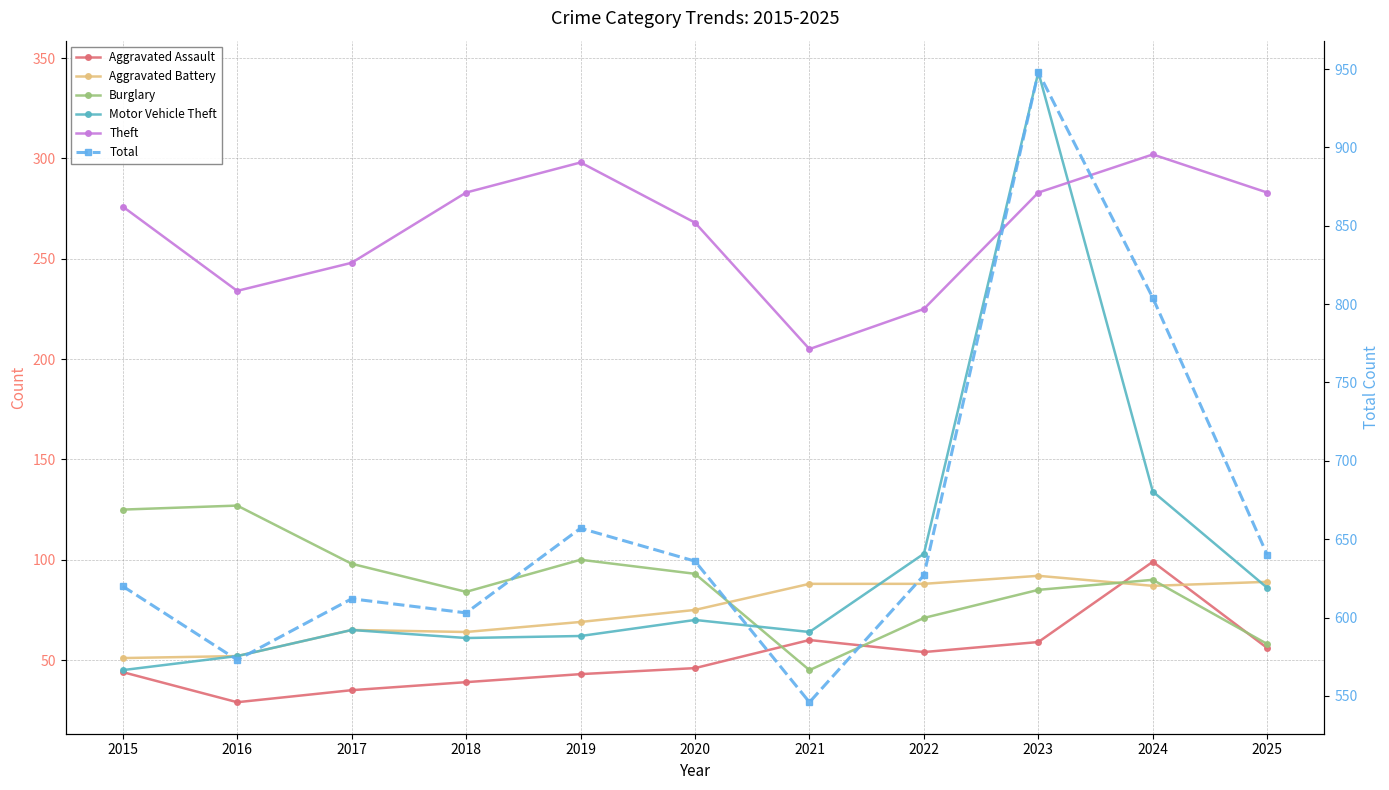

Reading right to left, extract all data points from this chart.

Aggravated Assault: 2025=56	2024=99	2023=59	2022=54	2021=60	2020=46	2019=43	2018=39	2017=35	2016=29	2015=44
Aggravated Battery: 2025=89	2024=87	2023=92	2022=88	2021=88	2020=75	2019=69	2018=64	2017=65	2016=52	2015=51
Burglary: 2025=58	2024=90	2023=85	2022=71	2021=45	2020=93	2019=100	2018=84	2017=98	2016=127	2015=125
Motor Vehicle Theft: 2025=86	2024=134	2023=343	2022=103	2021=64	2020=70	2019=62	2018=61	2017=65	2016=52	2015=45
Theft: 2025=283	2024=302	2023=283	2022=225	2021=205	2020=268	2019=298	2018=283	2017=248	2016=234	2015=276
Total: 2025=640	2024=804	2023=948	2022=627	2021=546	2020=636	2019=657	2018=603	2017=612	2016=573	2015=620